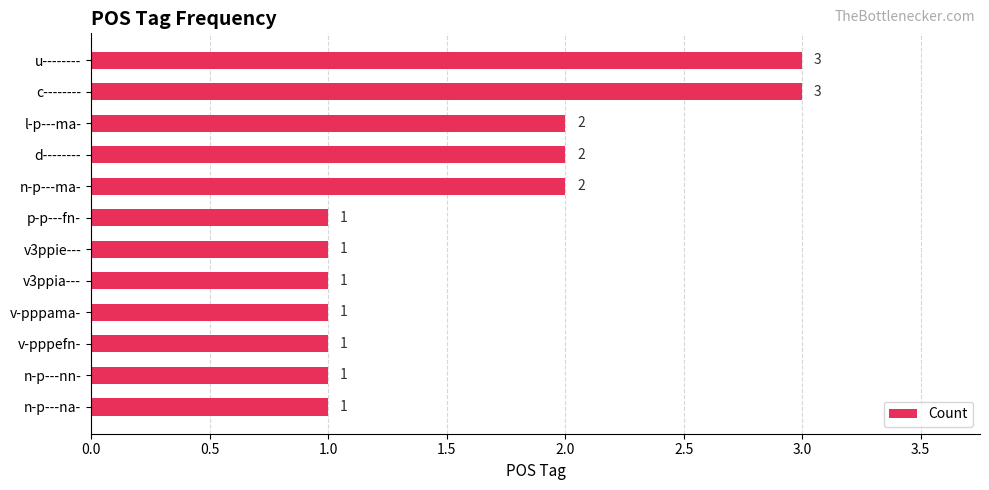

How many values exceed 1?

5